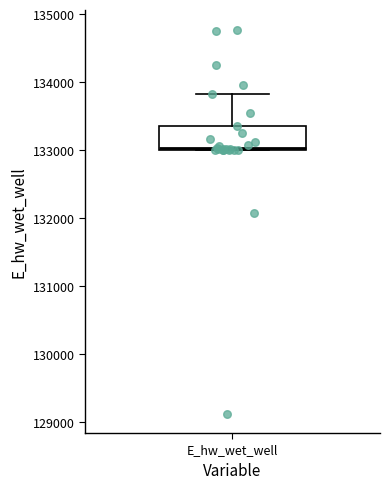

Transcribe this box plot: give where the median line is, the range the box spans, and where the two whiskers end, as read against the y-axis. The values are not printed on the chart, so give them approximately, as read against the axis.

median 133000, box 133000 to 133400, whiskers 133000 to 133800